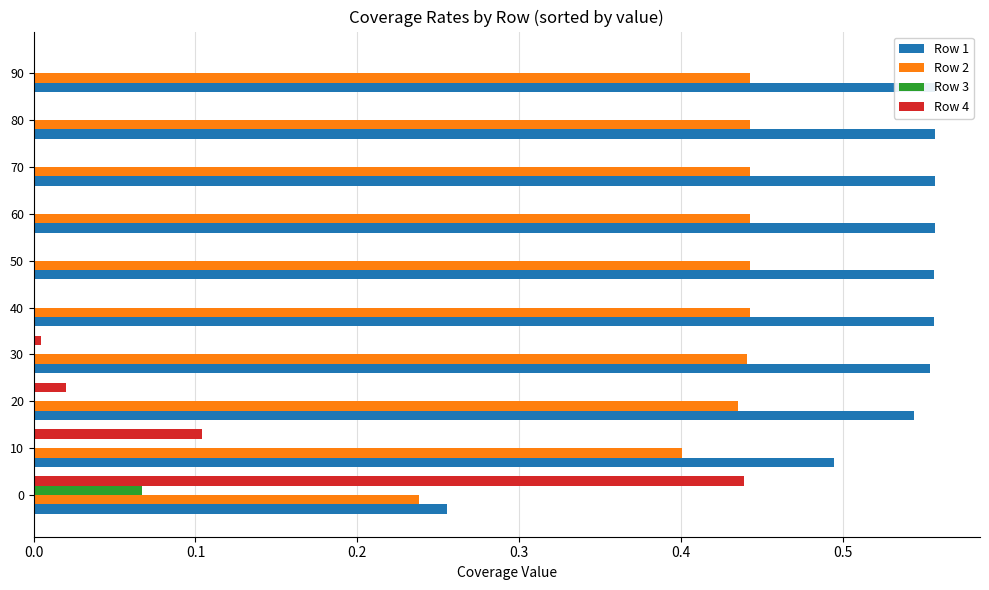

Are the bars horizontal?

Yes